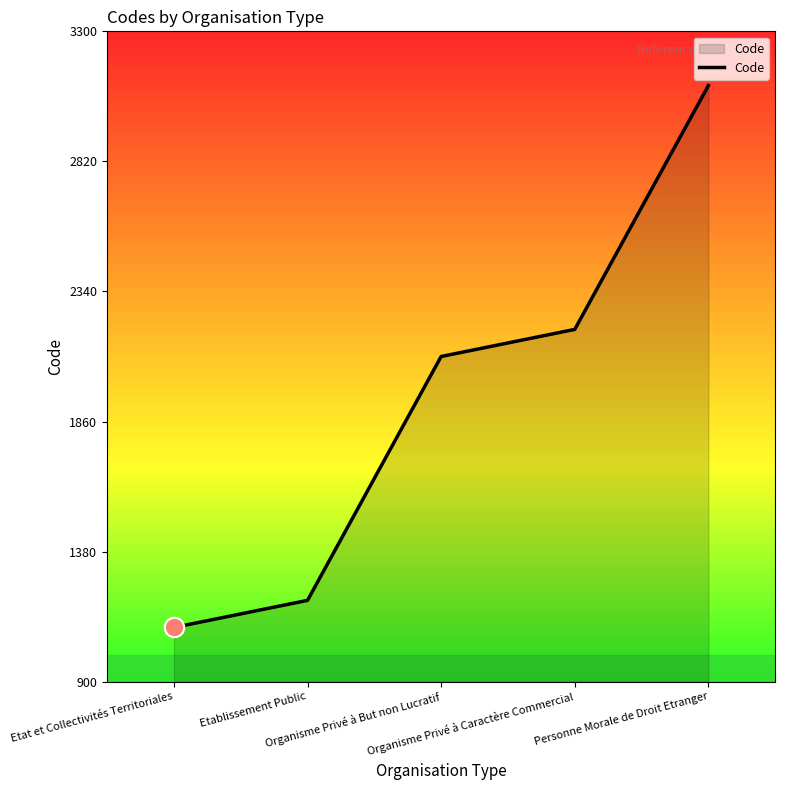

List the labels in order of value, largest first.

Personne Morale de Droit Etranger, Organisme Privé à Caractère Commercial, Organisme Privé à But non Lucratif, Etablissement Public, Etat et Collectivités Territoriales